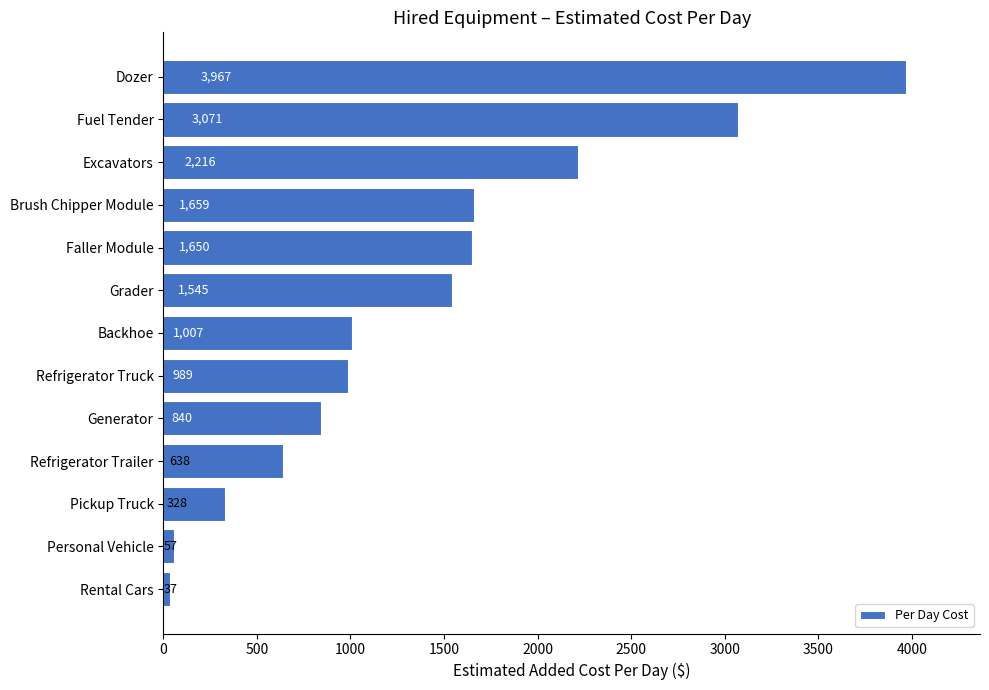

Rank the categories by value from highest to lowest.

Dozer, Fuel Tender, Excavators, Brush Chipper Module, Faller Module, Grader, Backhoe, Refrigerator Truck, Generator, Refrigerator Trailer, Pickup Truck, Personal Vehicle, Rental Cars